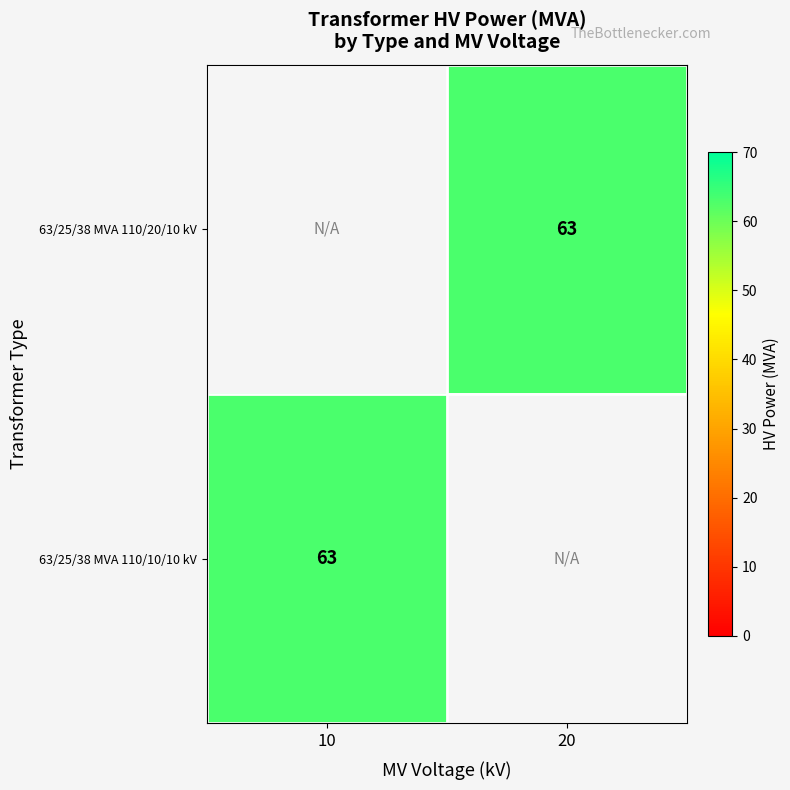

At which label does 63/25/38 MVA 110/20/10 kV reach its minimum?

10